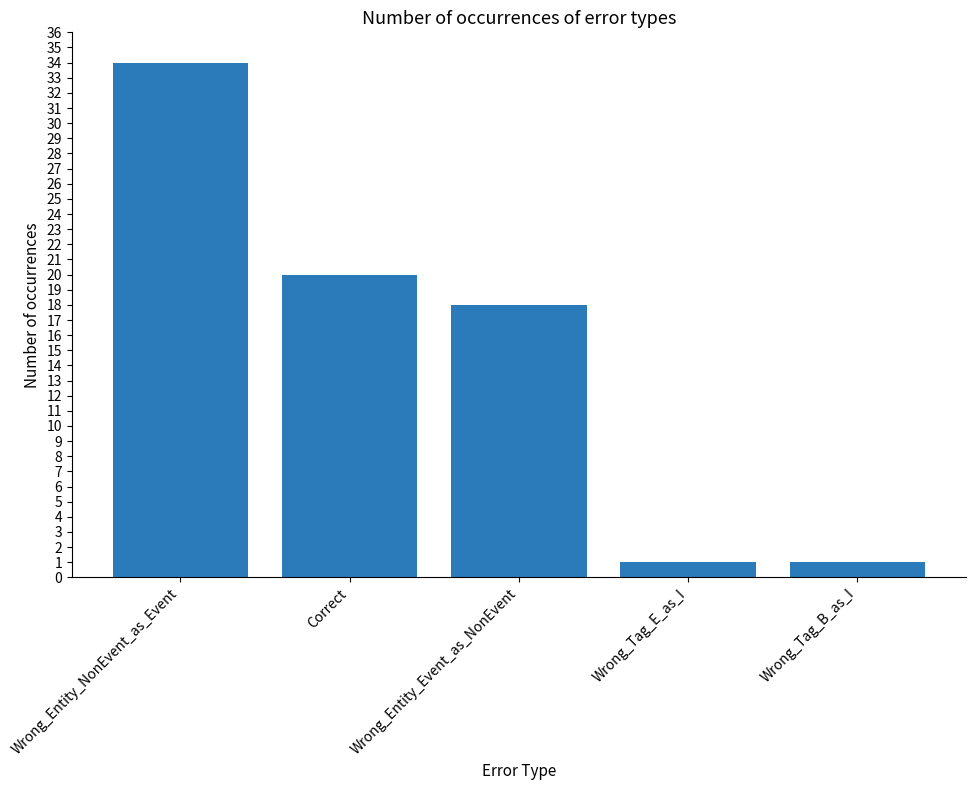

How many data points are less than 18?

2